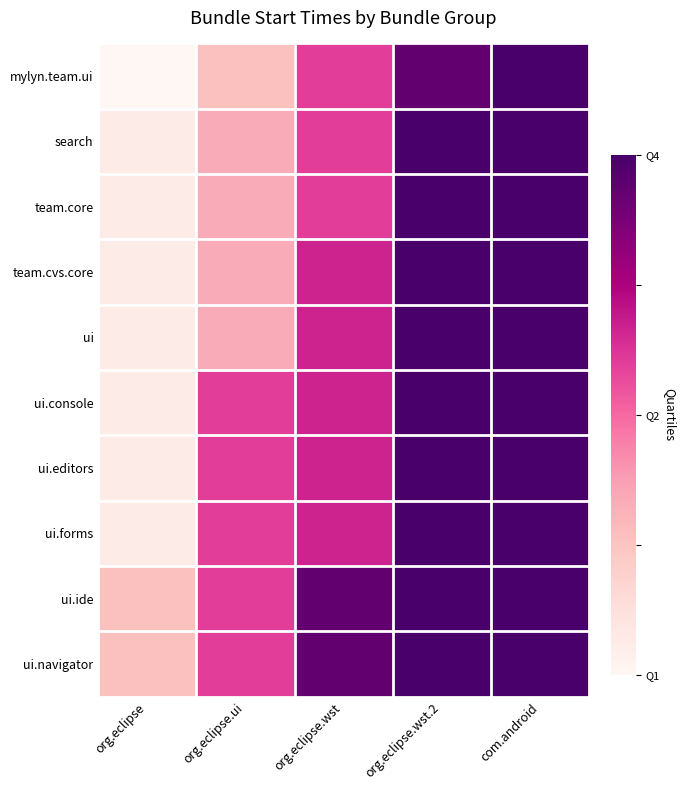

Count the number of data series in this chart.

10